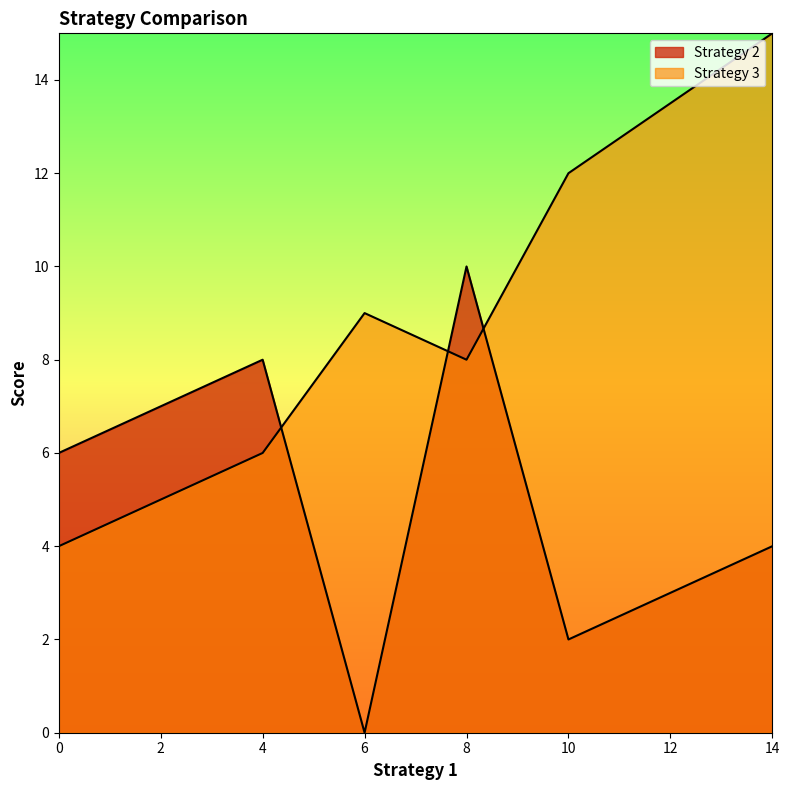

What is the average value of the Strategy 2 series?

5